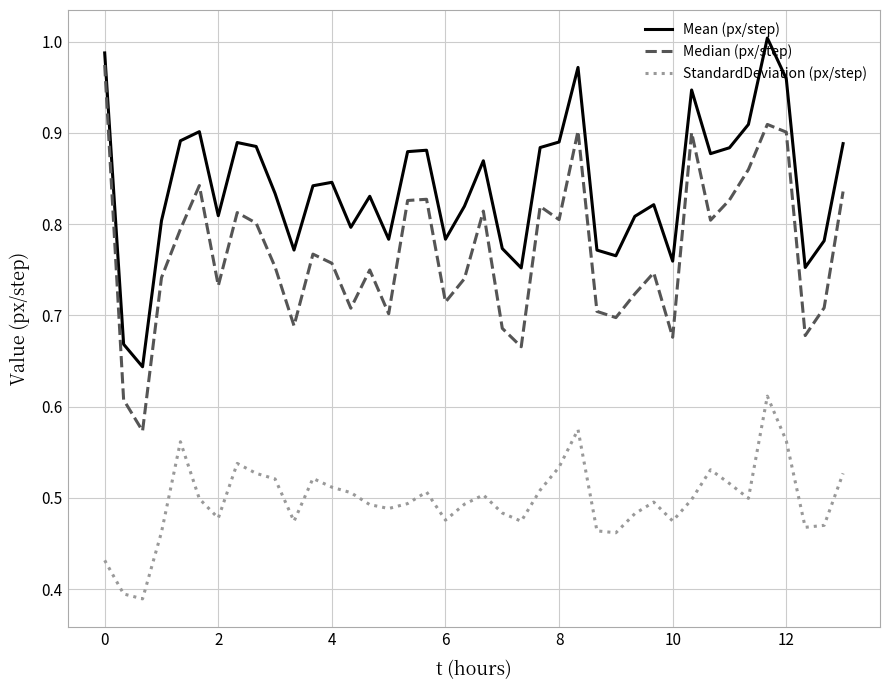

True or false: StandardDeviation (px/step) and Median (px/step) cross at least once.

False